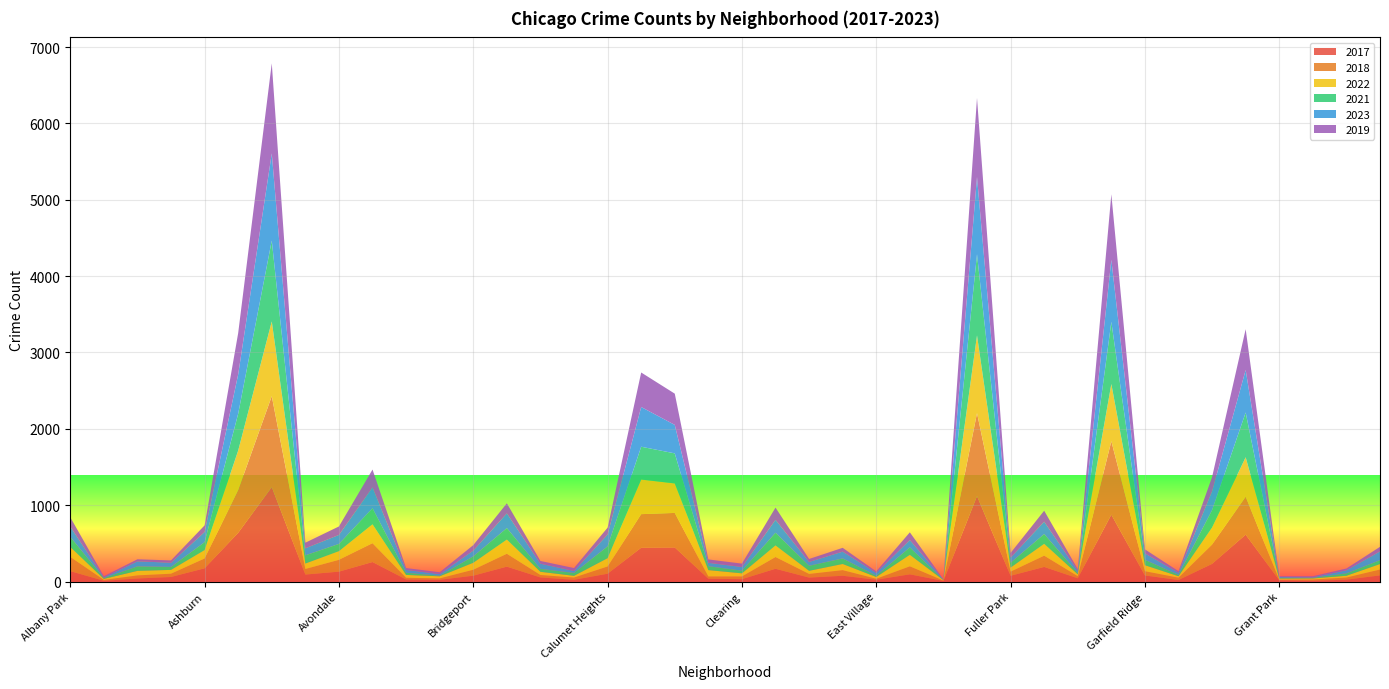

Reading left to right, transcribe all the data shown in this chart.

2017: 137	10	40	60	174	639	1238	92	130	256	27	23	77	196	54	23	103	443	447	37	31	168	52	76	24	95	8	1120	76	192	43	877	80	20	232	615	17	10	25	81
2018: 187	12	41	43	129	561	1190	73	155	247	23	19	78	169	32	30	95	440	452	30	36	154	48	74	13	105	5	1086	54	148	28	961	56	31	253	496	8	17	28	77
2022: 128	13	59	50	109	516	979	71	113	247	37	27	91	185	42	22	108	453	386	83	41	151	41	80	23	150	6	1018	53	154	24	749	78	19	223	517	14	14	23	71
2021: 133	12	59	39	104	483	1059	108	95	210	29	8	84	150	39	38	155	430	394	51	35	166	66	73	17	98	3	1063	64	128	19	815	71	18	227	586	10	8	32	51
2023: 135	7	66	55	133	515	1141	92	118	272	37	21	76	193	67	26	155	520	373	45	48	169	50	89	37	96	5	1012	67	162	28	812	84	28	247	557	11	7	40	115
2019: 122	16	27	30	87	541	1180	73	111	235	24	24	71	132	36	38	90	452	409	44	44	161	39	50	19	101	3	1034	61	144	21	858	53	20	187	534	10	14	23	60